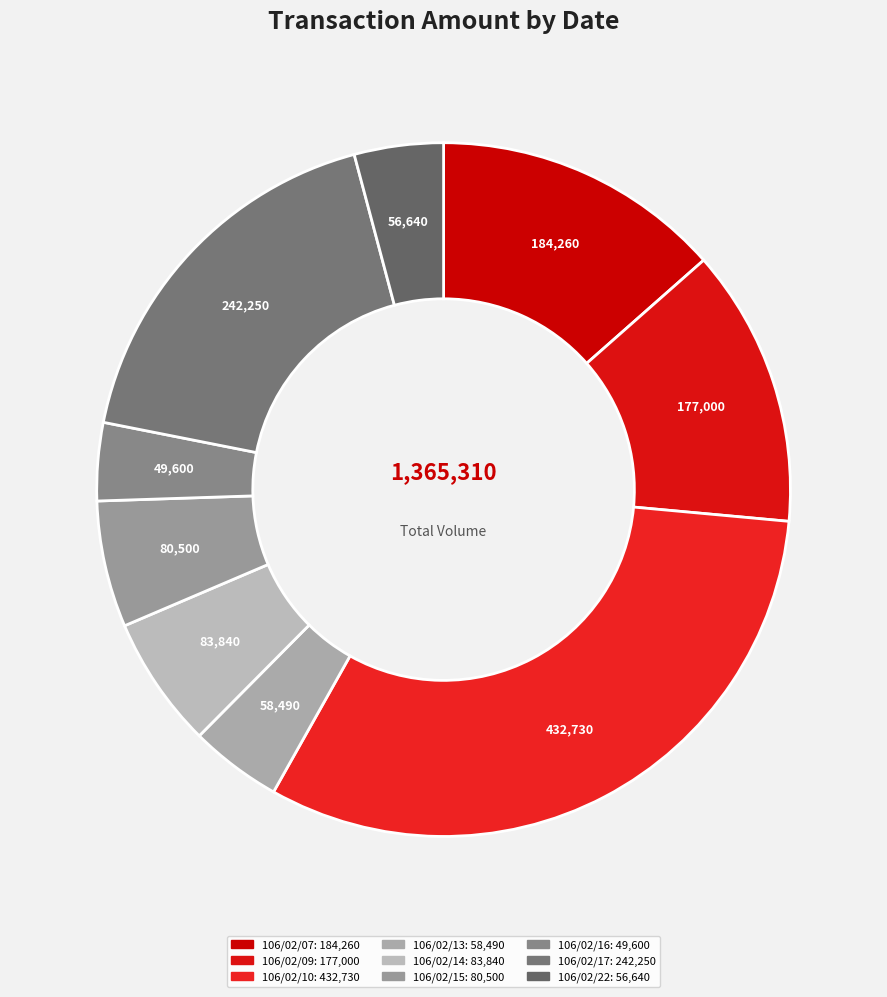

Between 106/02/09 and 106/02/10, which is larger?

106/02/10